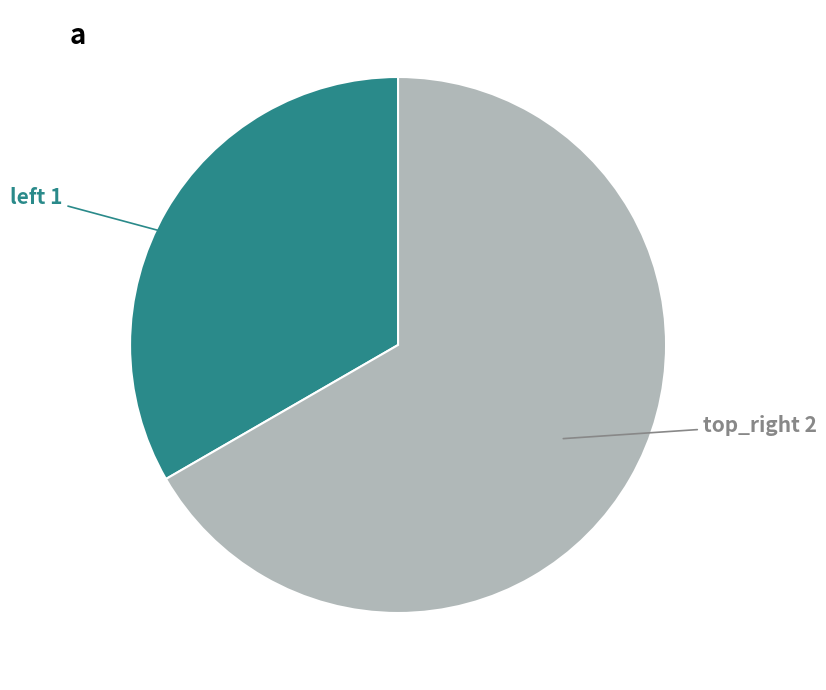

Is there a majority slice in this chart?

Yes